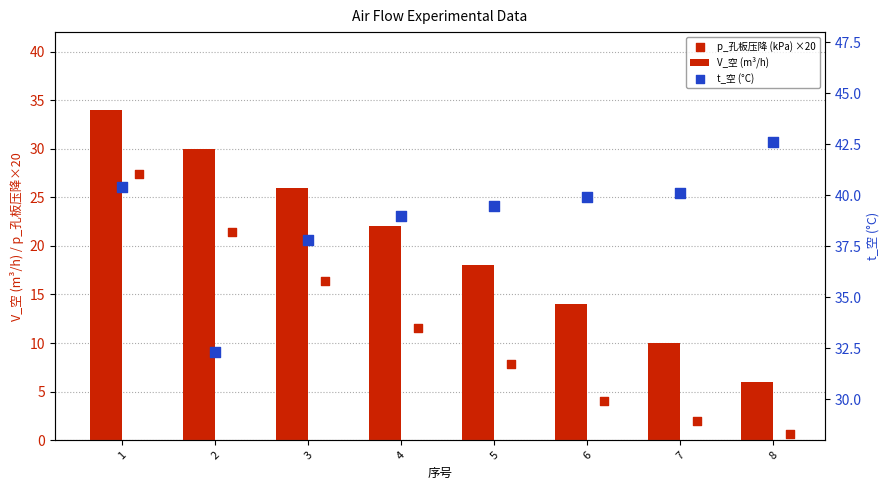

At how many categories does at least one series exceed 18?

8